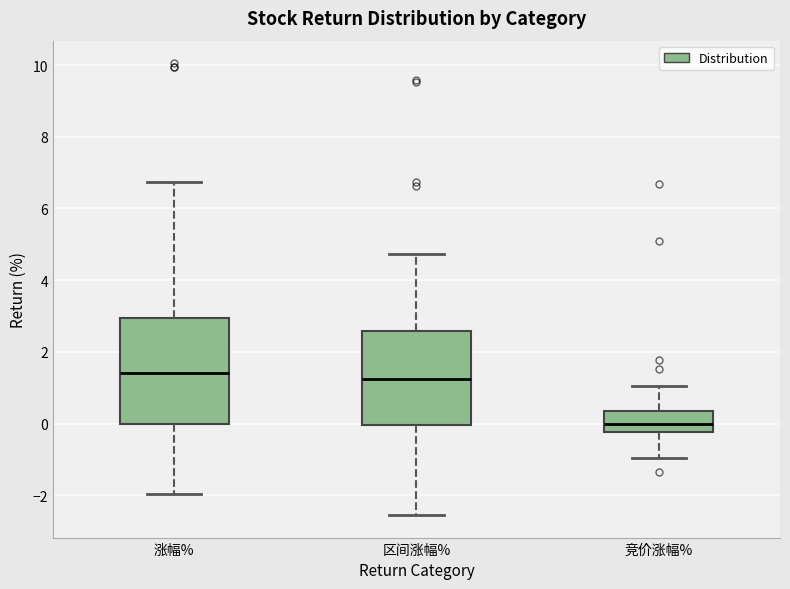

Which box is the tallest, from its lower edge to its upper edge?

涨幅%